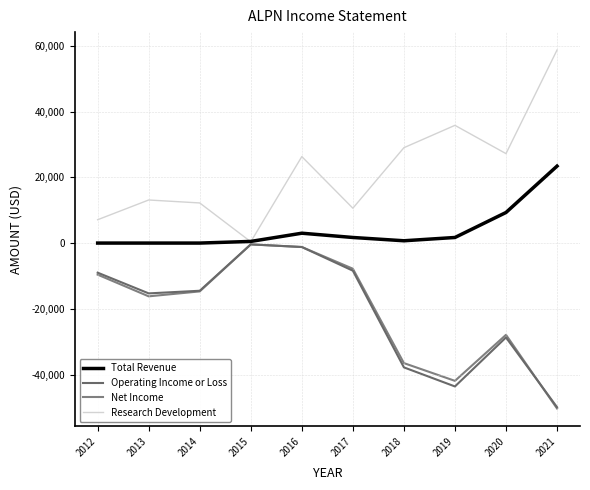

How many lines are shown in the chart?

4